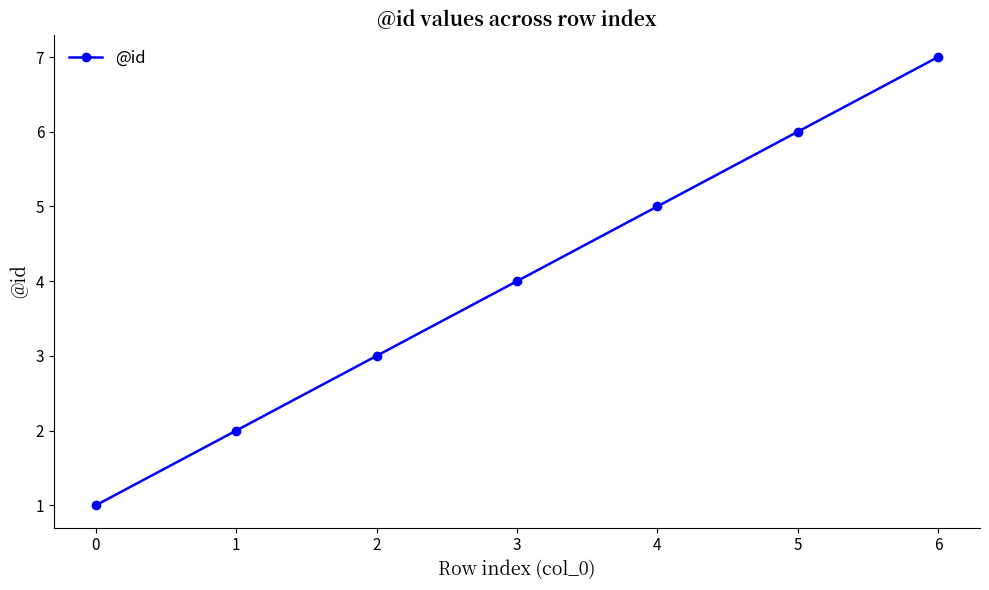

What is the sum of all values?

28